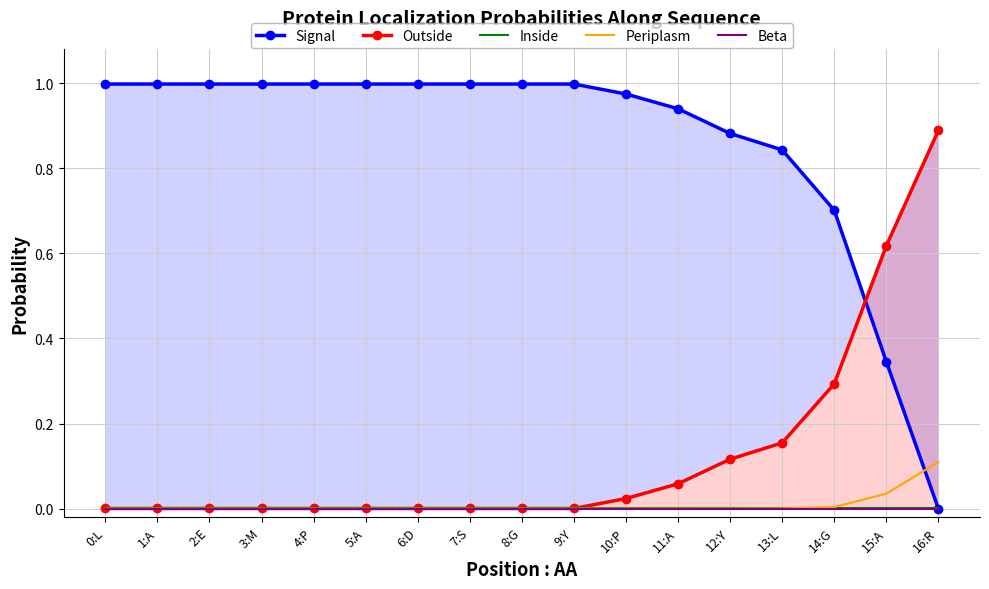

True or false: Outside and Periplasm intersect in this chart.

False